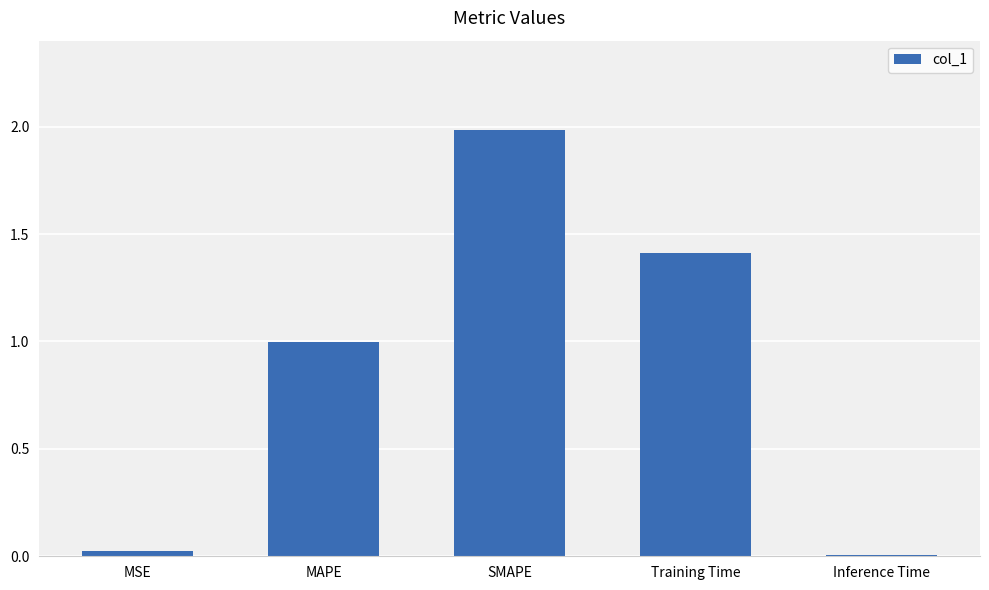

The chart shows a value of 0.6 at MAPE. True or false?

False